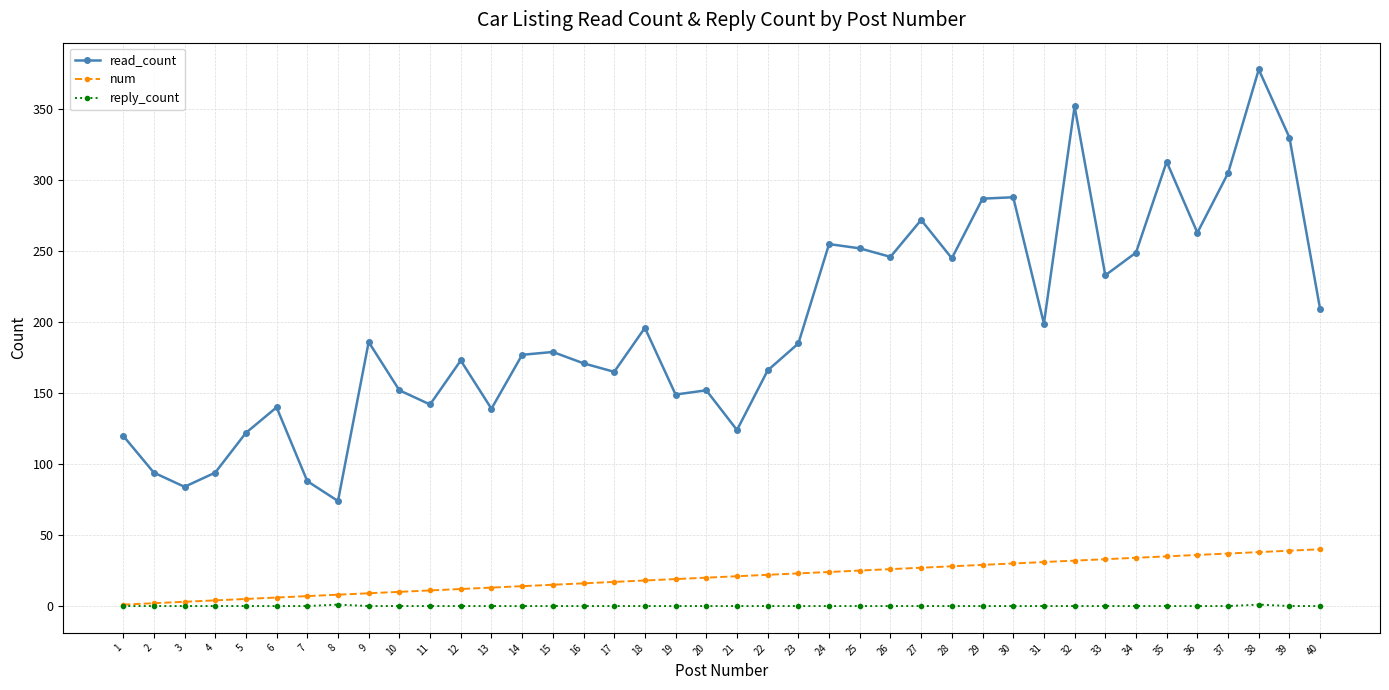

At 34, list the series in order from largest to smallest.

read_count, num, reply_count